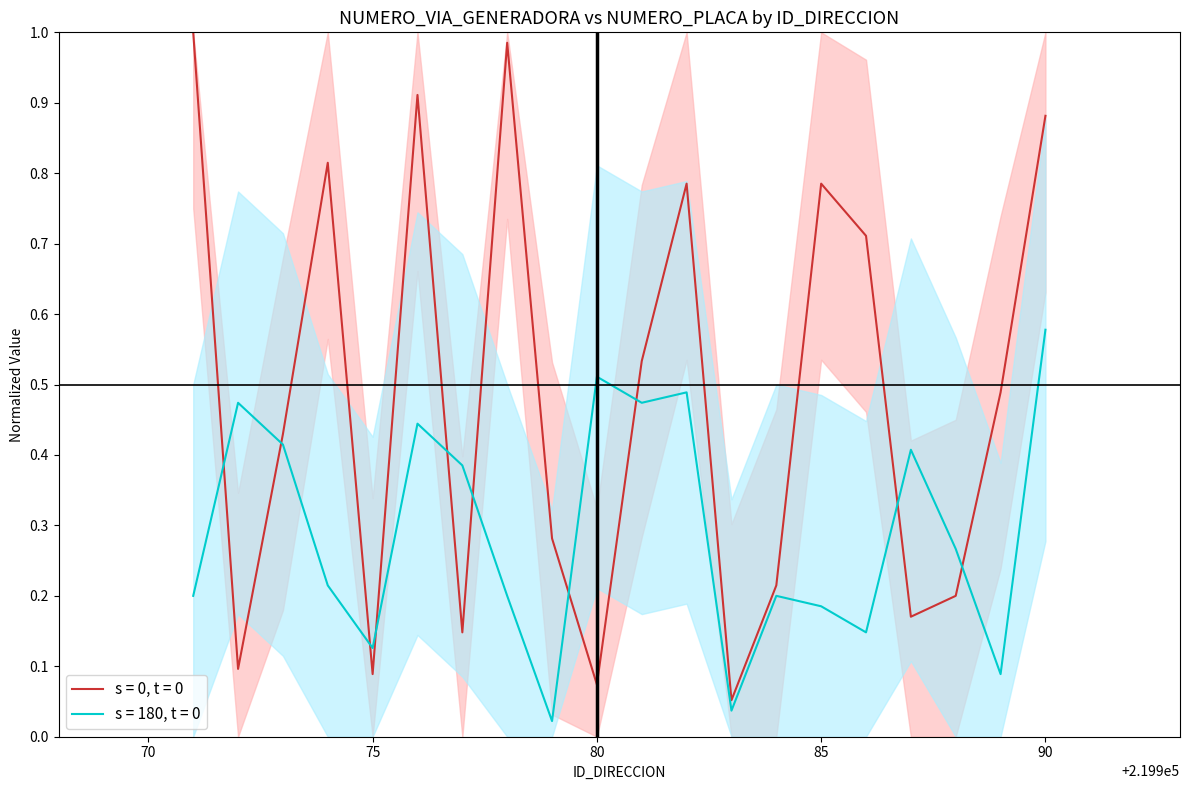

Reading left to right, what are all the values shown in this chart?

NUMERO_VIA_GENERADORA upper: 1.0	0.1	0.4	0.8	0.1	0.9	0.1	1.0	0.3	0.1	0.5	0.8	0.1	0.2	0.8	0.7	0.2	0.2	0.5	0.9
NUMERO_VIA_GENERADORA lower: 0.2	0.5	0.4	0.2	0.1	0.4	0.4	0.2	0.0	0.5	0.5	0.5	0.0	0.2	0.2	0.1	0.4	0.3	0.1	0.6